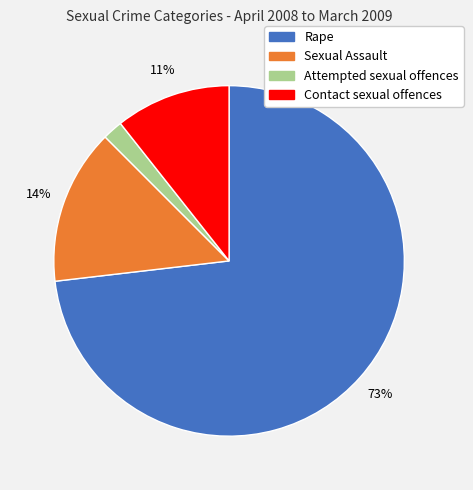

Which has a higher value, Rape or Contact sexual offences?

Rape